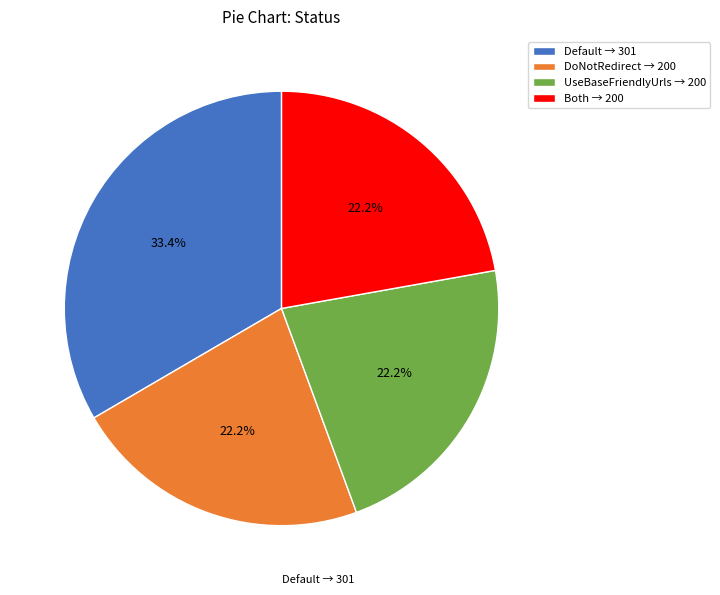

Does UseBaseFriendlyUrls → 200 represent more than half of the total?

No